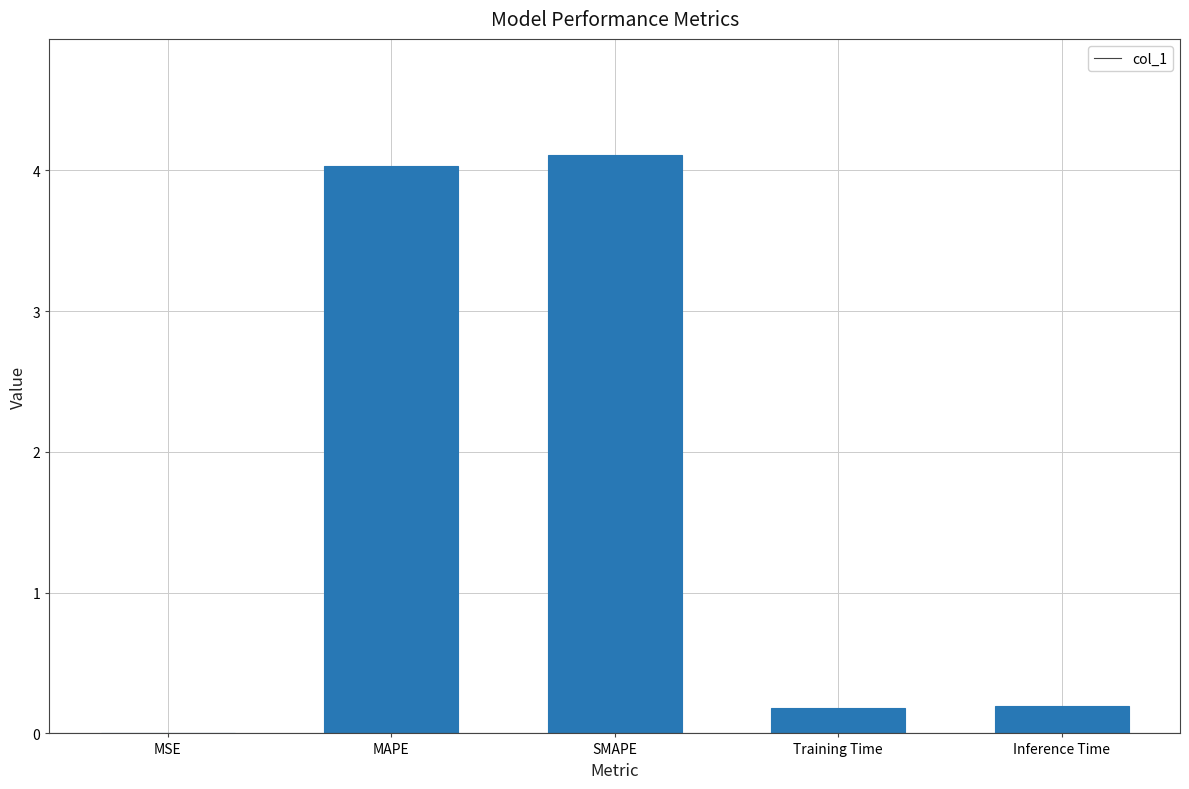

True or false: the data shows 6.8 at SMAPE.

False